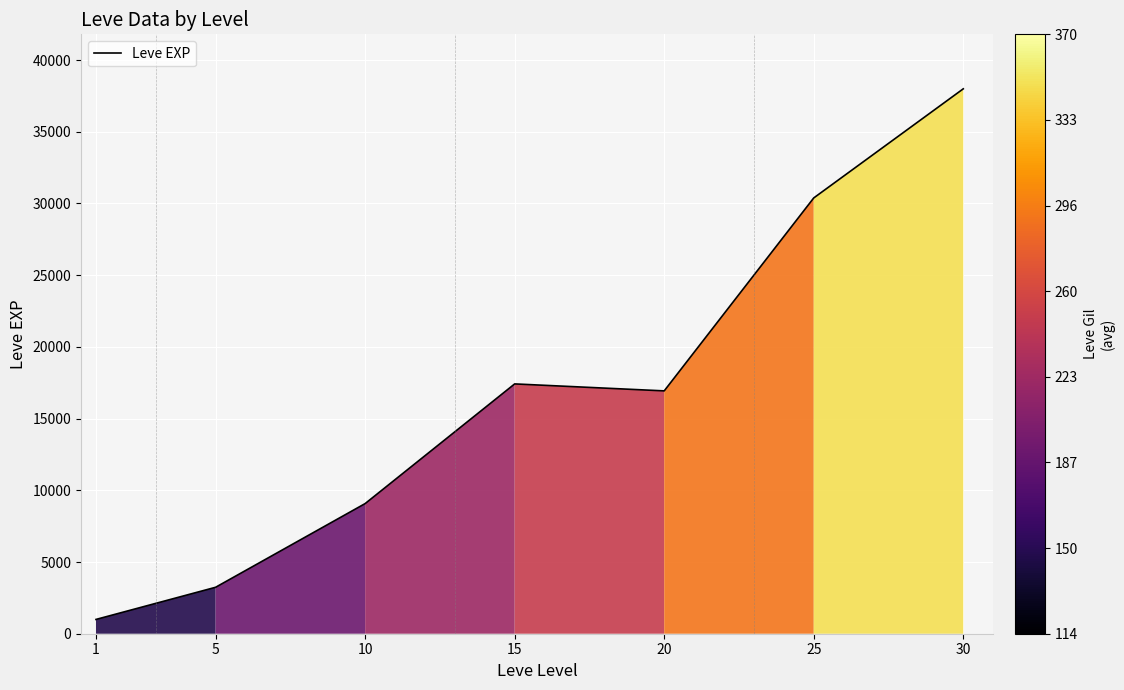

Where is the first local minimum?

20